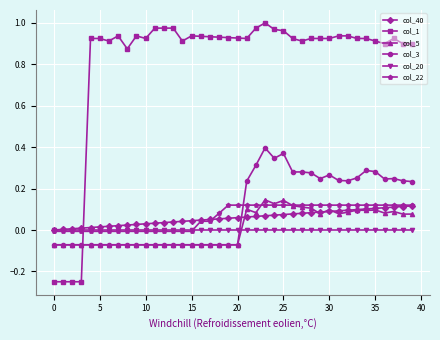

Does the chart have visible grid lines?

Yes